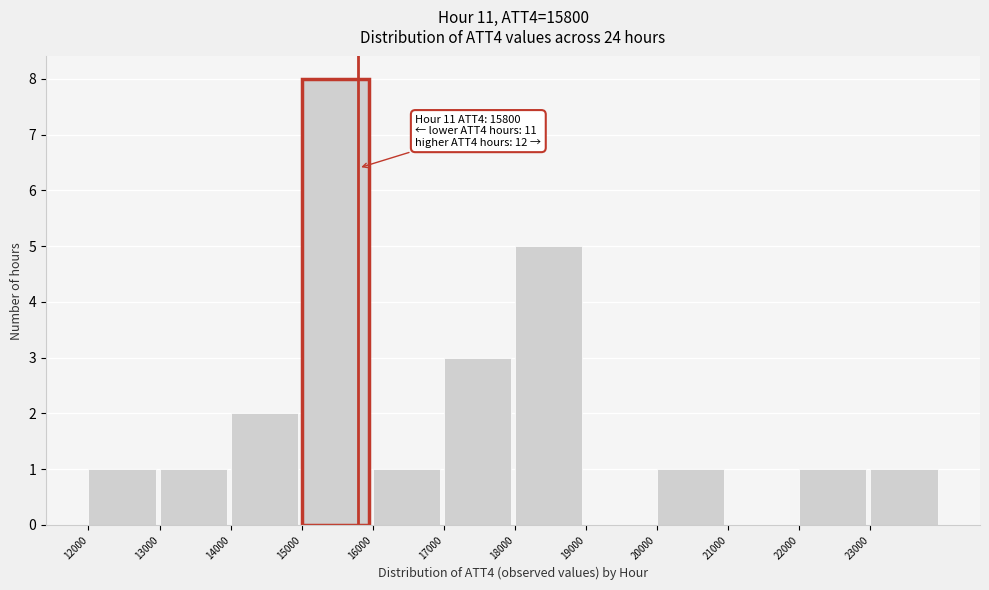

Which range on the x-axis has the tallest bar?

15000 to 16000